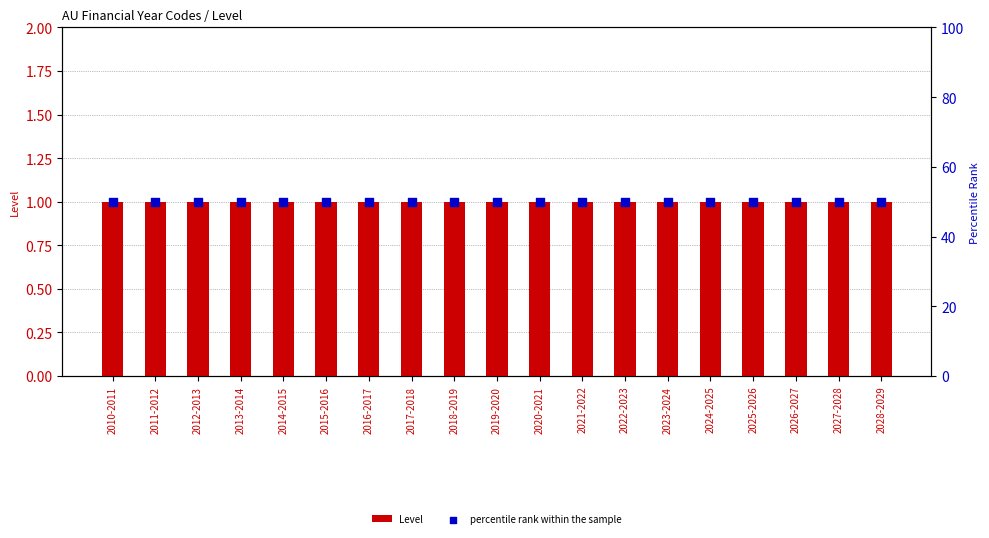

Which series contains the lowest Y value?

Level